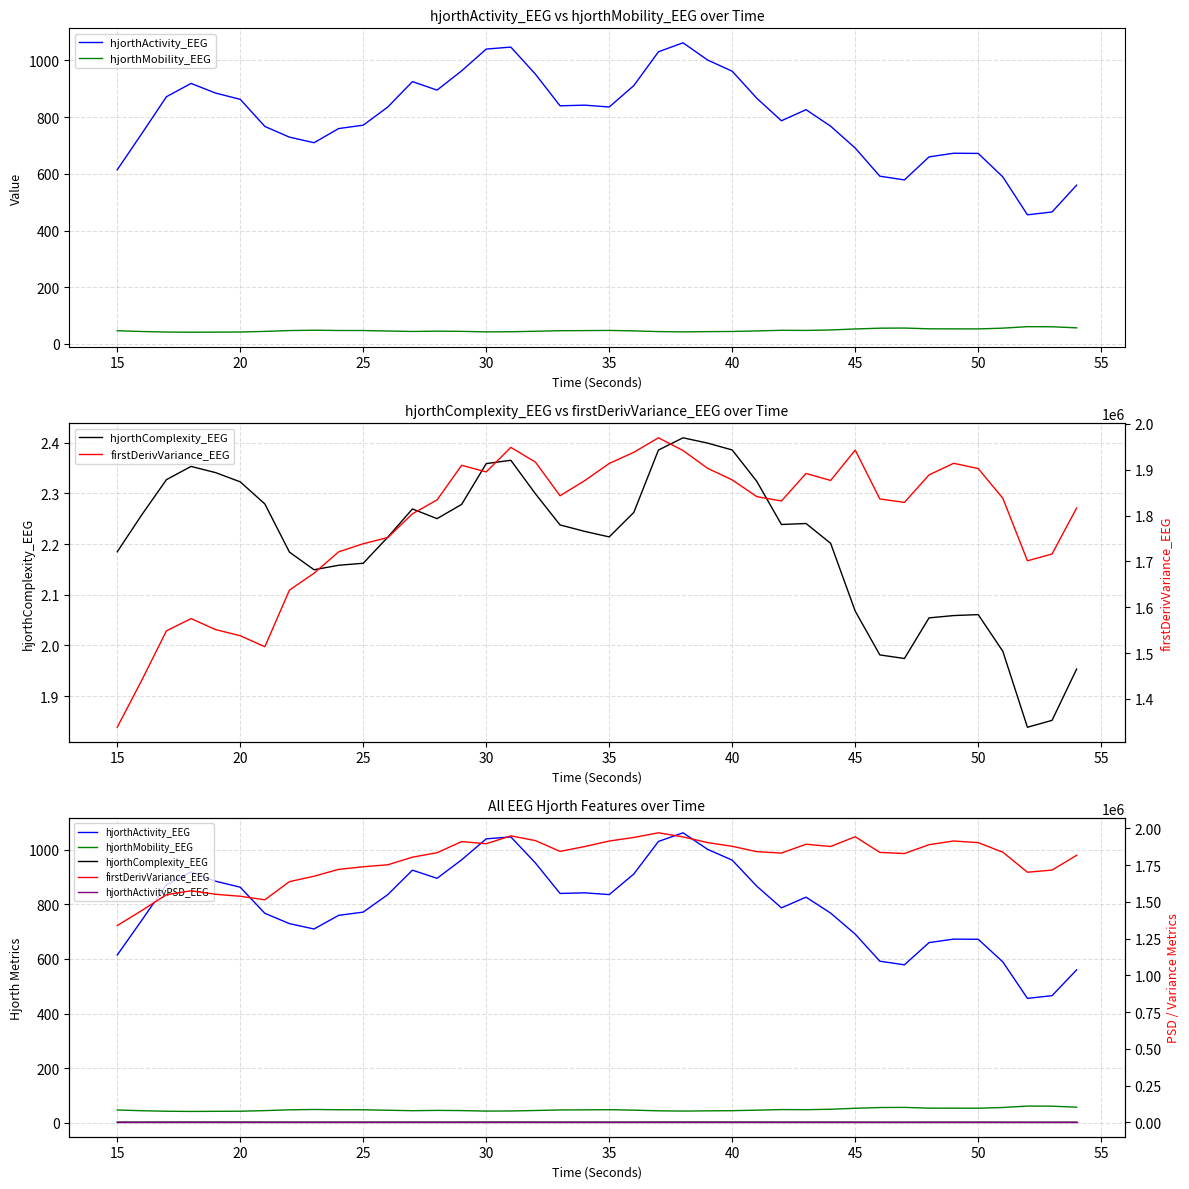

What is the difference between the maximum and second lowest values in the hjorthActivity_EEG series?

596.4